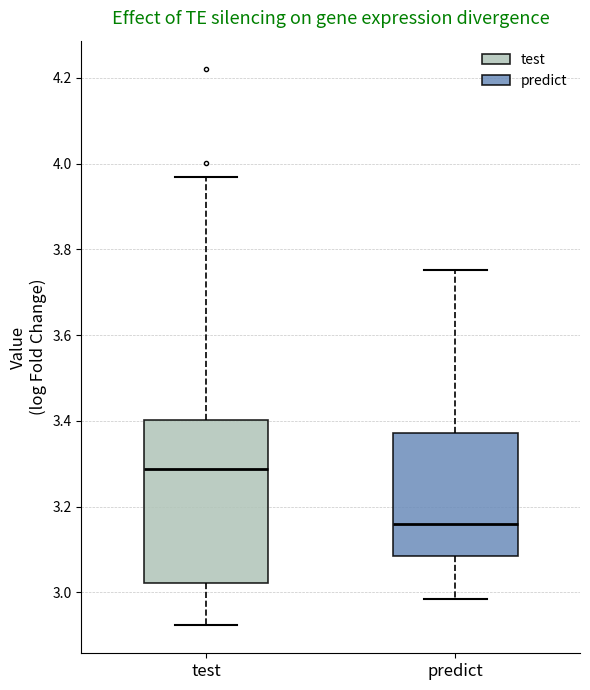

Where does the median line of the box for test sit on the y-axis? The values are not printed on the chart, so give them approximately, as read against the axis.

3.28